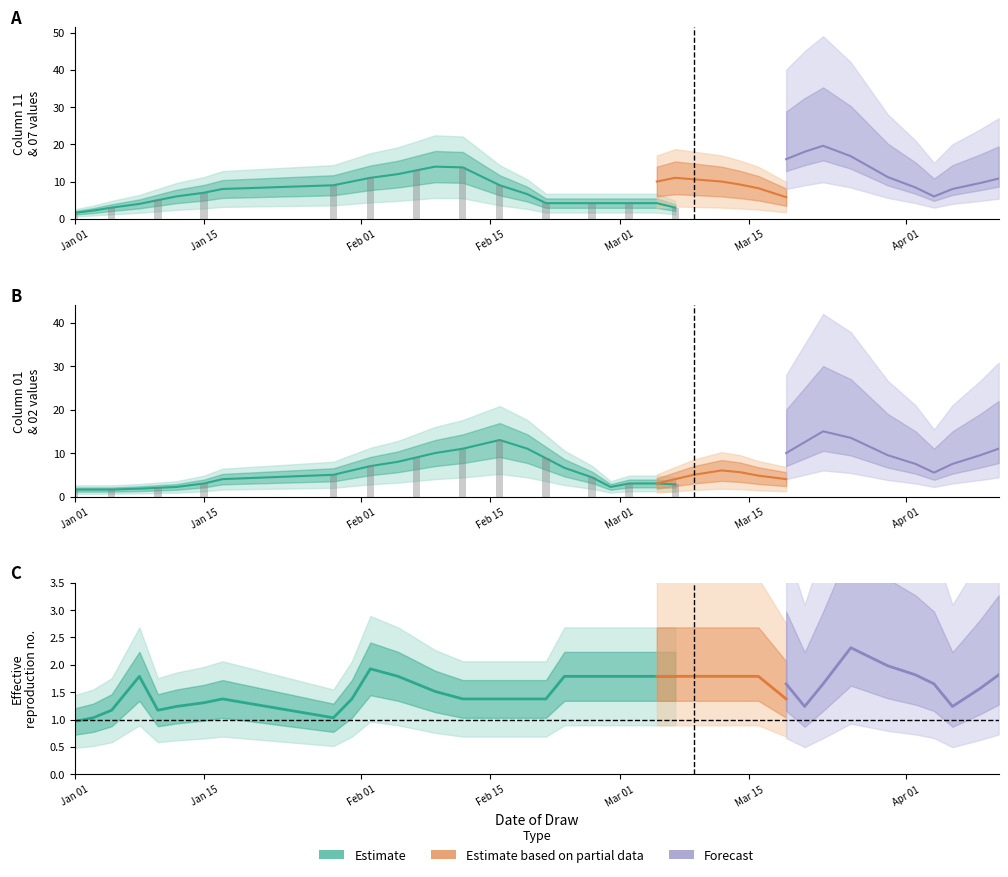

What is the difference between the highest and lowest values at 20?

6